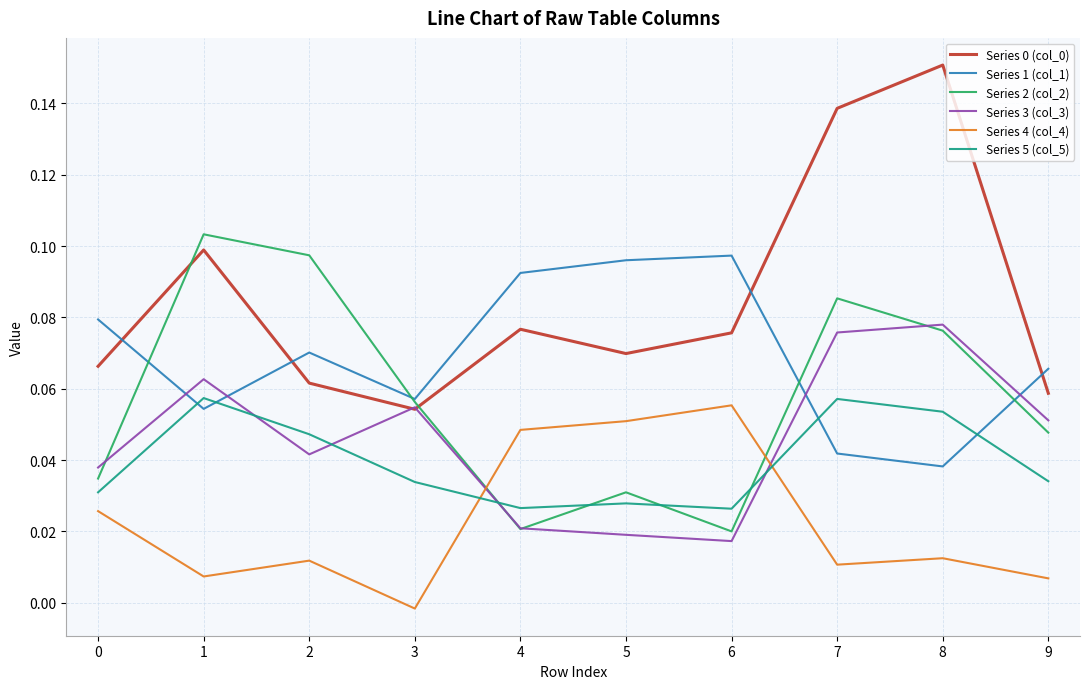

Is the value of Series 4 (col_4) at 2 greater than the value of Series 1 (col_1) at 8?

No